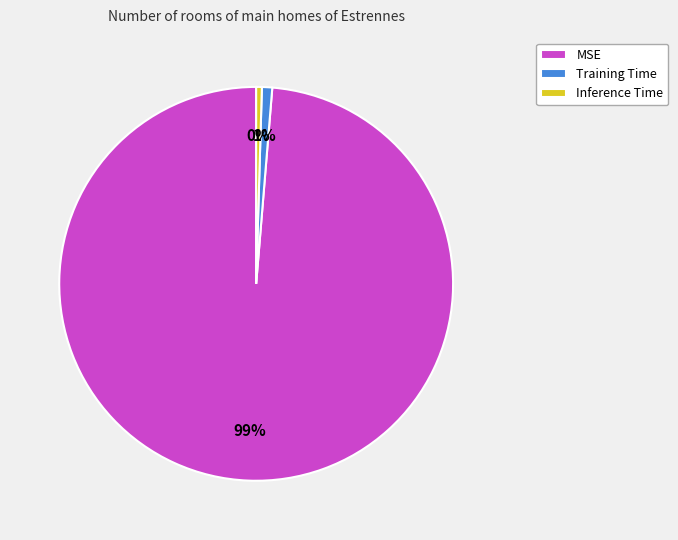

Count the number of slices in the pie.

3